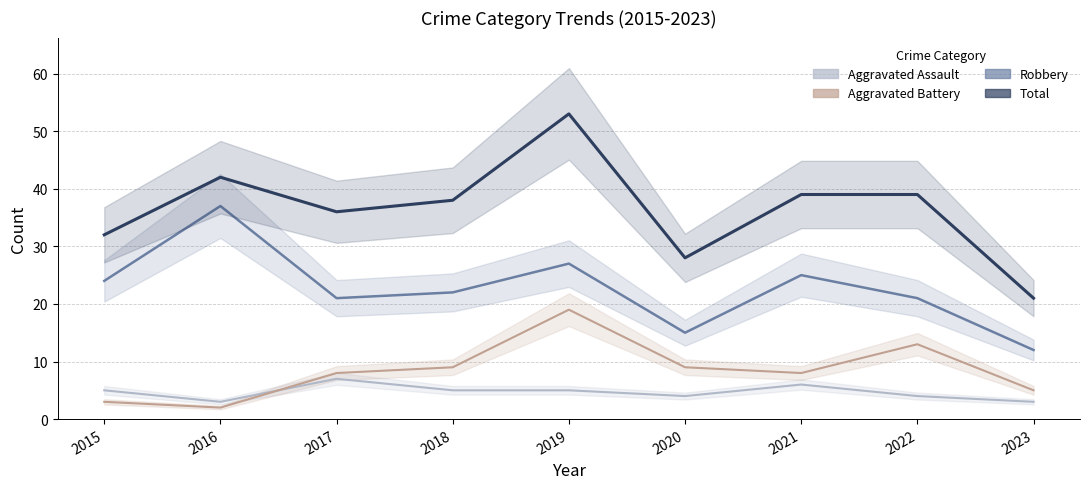

Is it true that Robbery equals 6 at 2023?

False